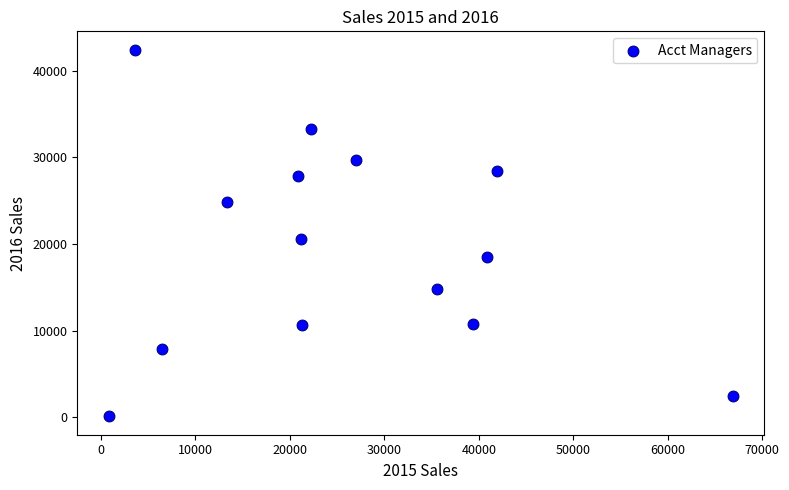

What Y value in the scatter plot is closest to 21257?

20562.3